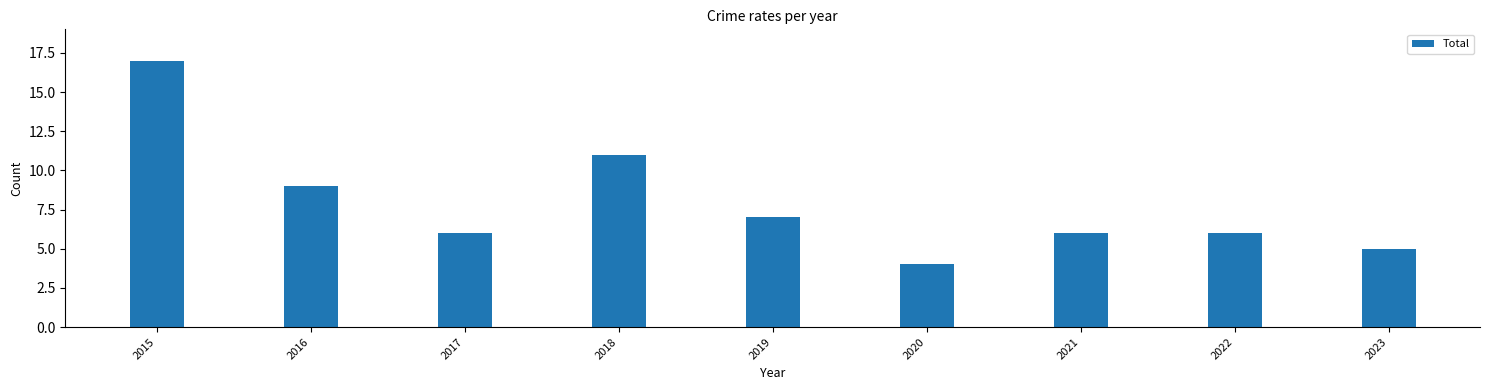

Reading left to right, extract all data points from this chart.

2015=17	2016=9	2017=6	2018=11	2019=7	2020=4	2021=6	2022=6	2023=5